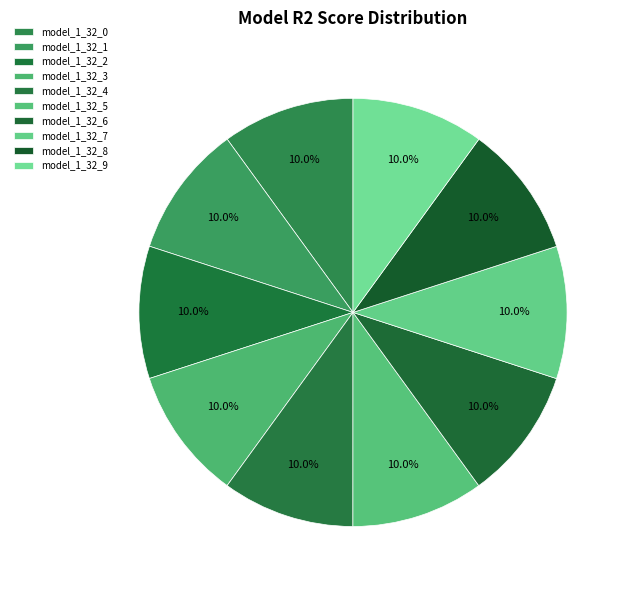

What percentage is the model_1_32_2 slice, to the nearest percent?

10%